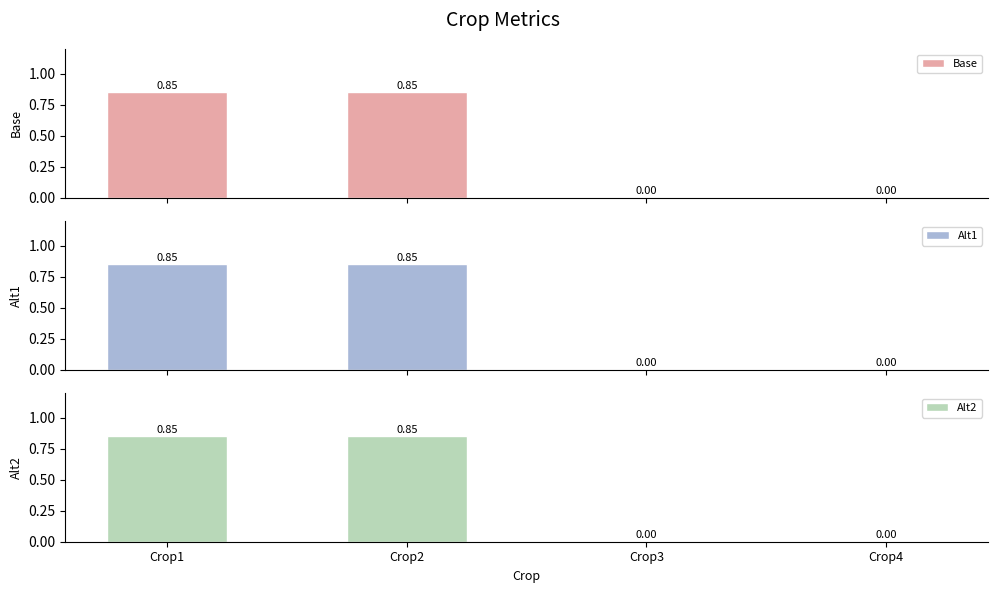

What is the total value across all series at Crop2?

2.5